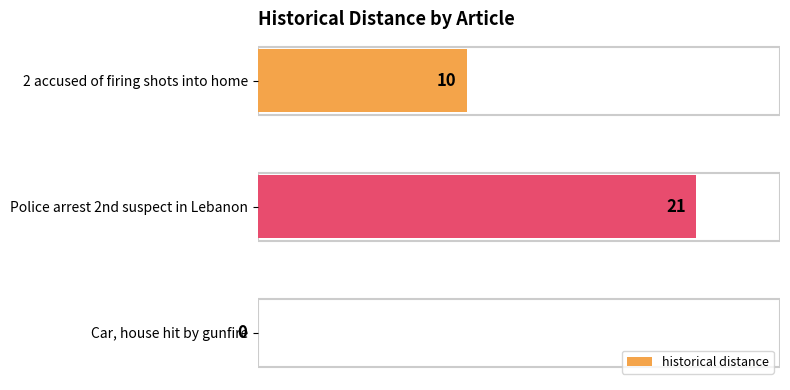

What is the change in value from 2 accused of firing shots into home to Police arrest 2nd suspect in Lebanon?

+11